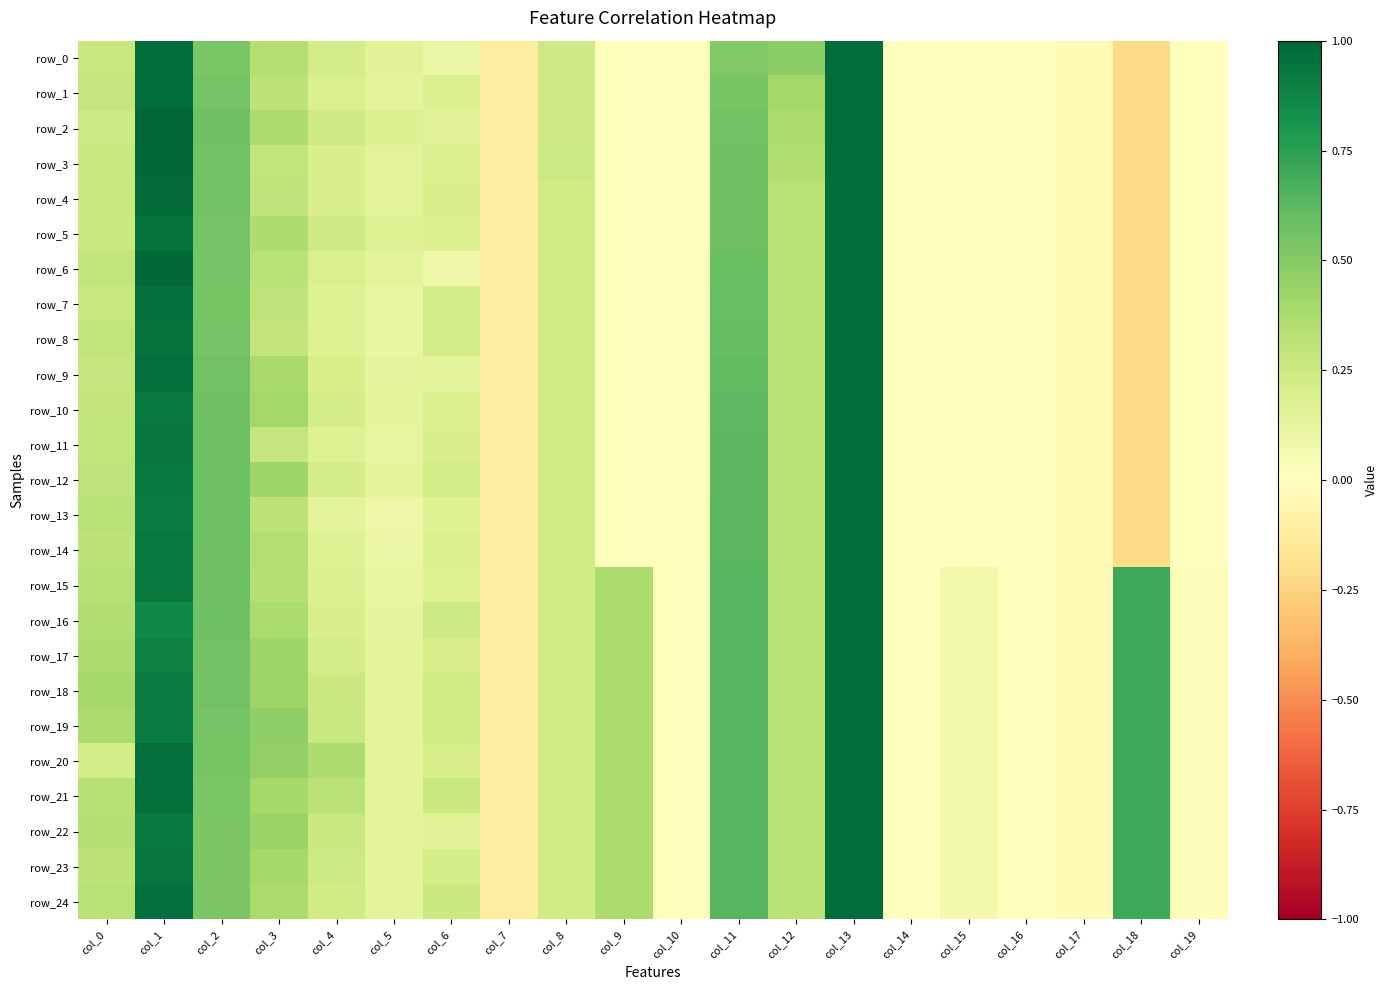

At which label is row_8 closest to 0?

col_9